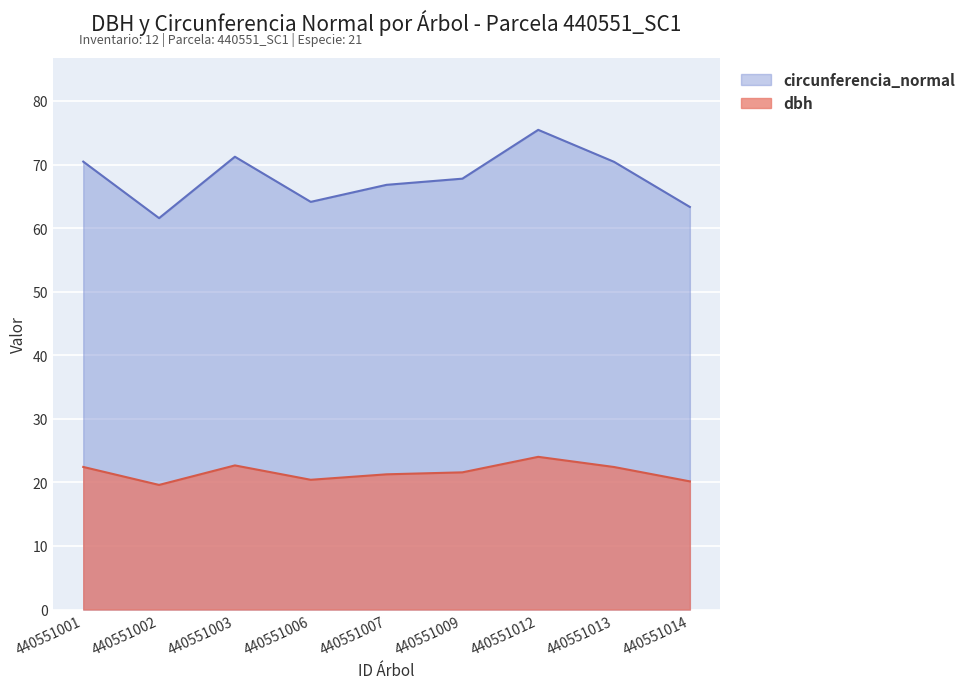

Which series changed the most between 440551006 and 440551012?

circunferencia_normal